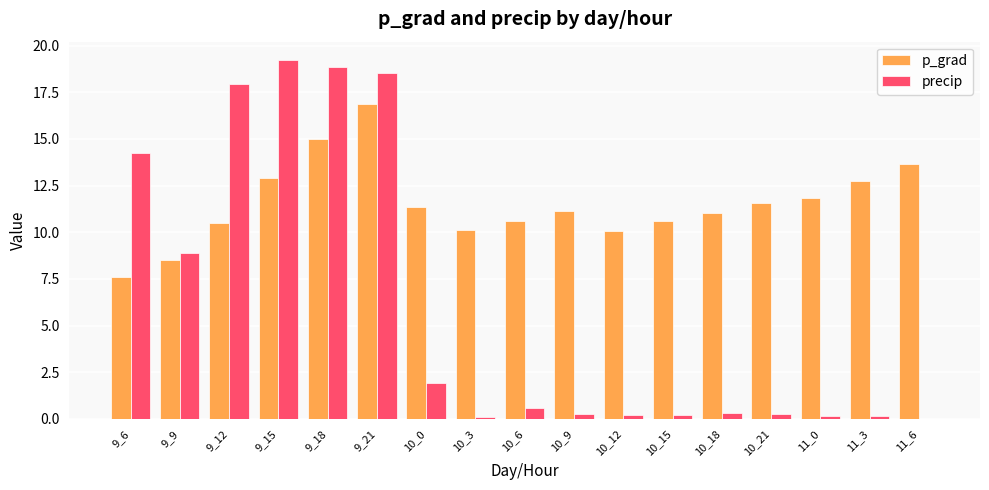

What is the highest value of the precip series?

19.3